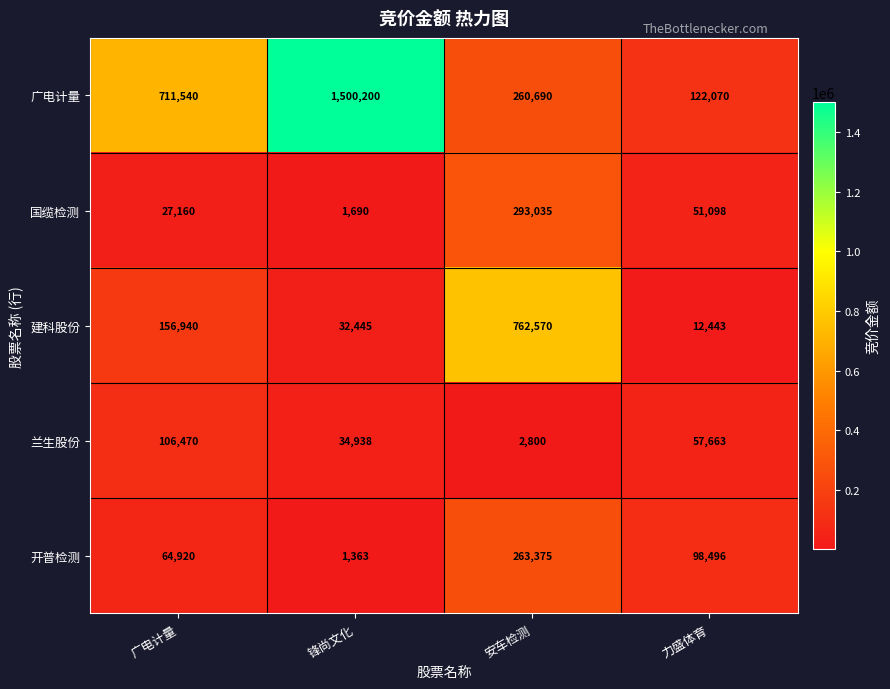

What is the smallest value displayed?

1363